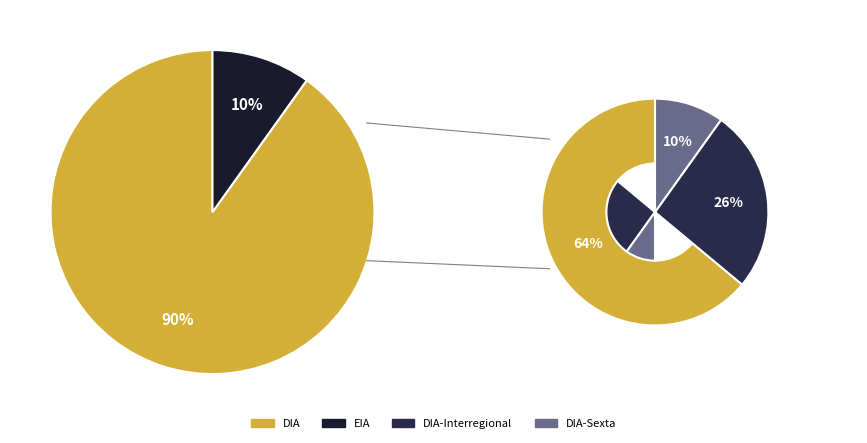

What is the ratio of the value at EIA to the value at DIA?

0.1